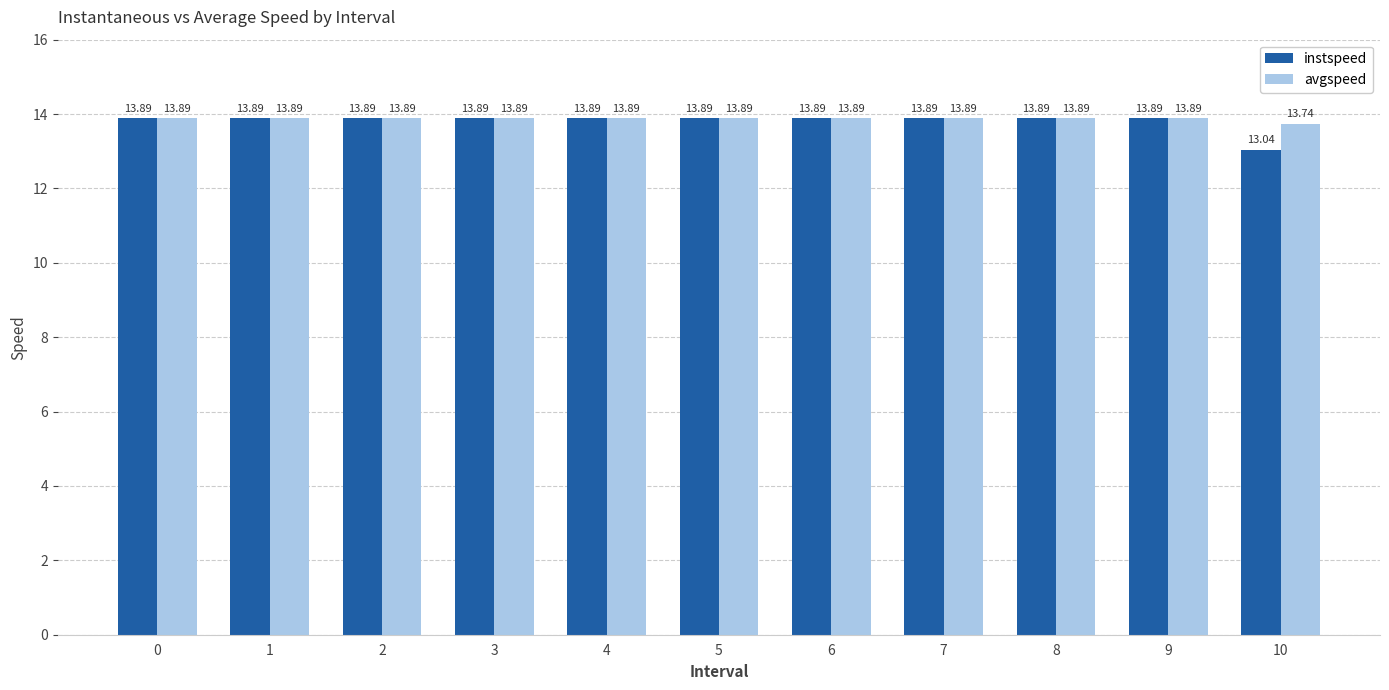

What is the difference between the instspeed values at 10 and 1?

0.8